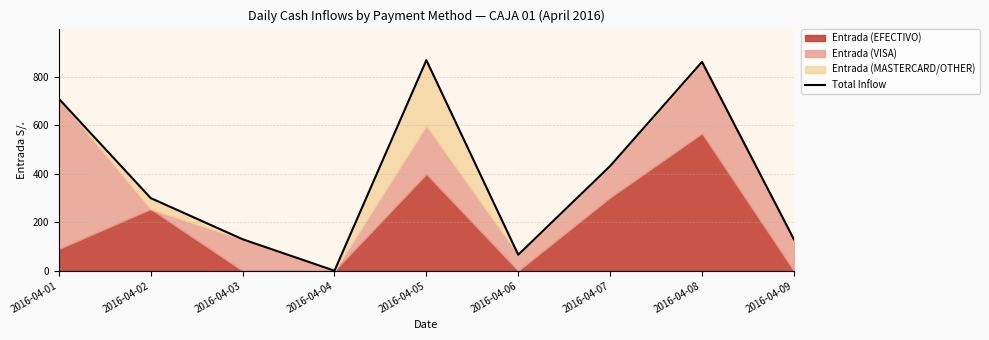

At which label is the value closest to 434?

2016-04-07